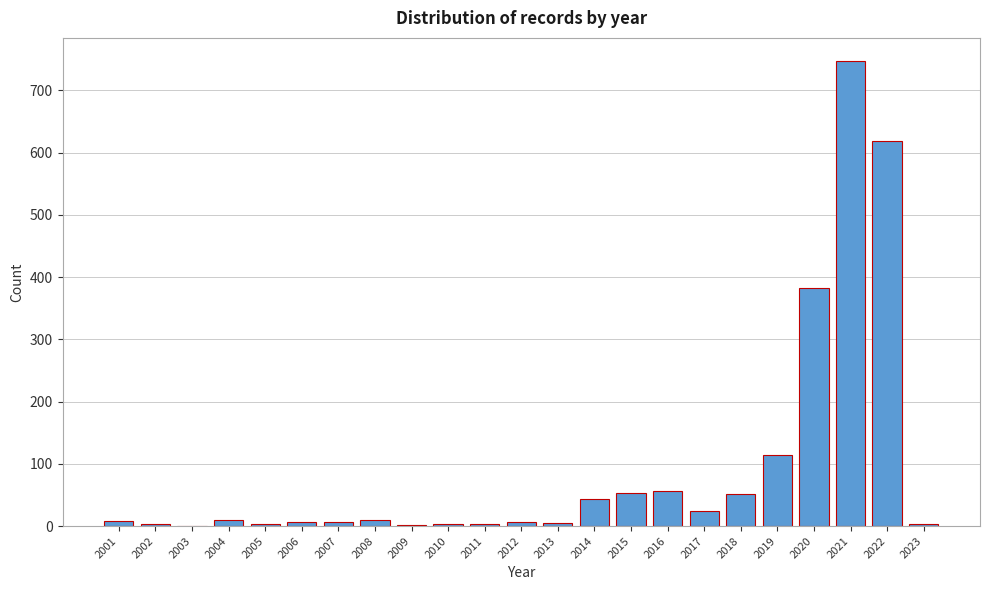

The chart shows a value of 747 at 2021. True or false?

True